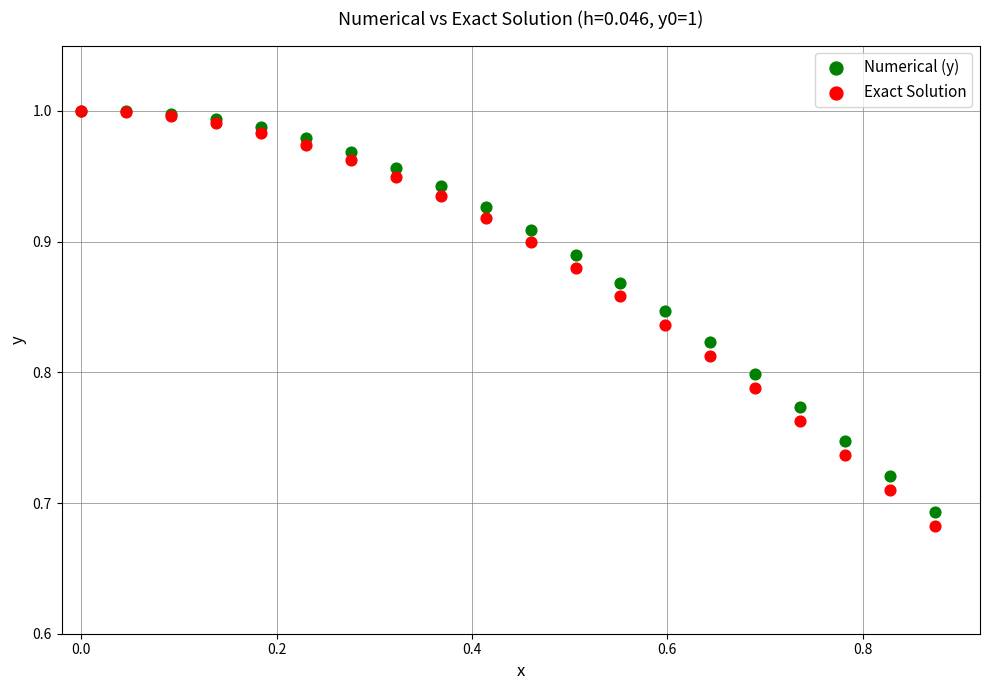

What are all the series names shown in the legend?

Numerical (y), Exact Solution